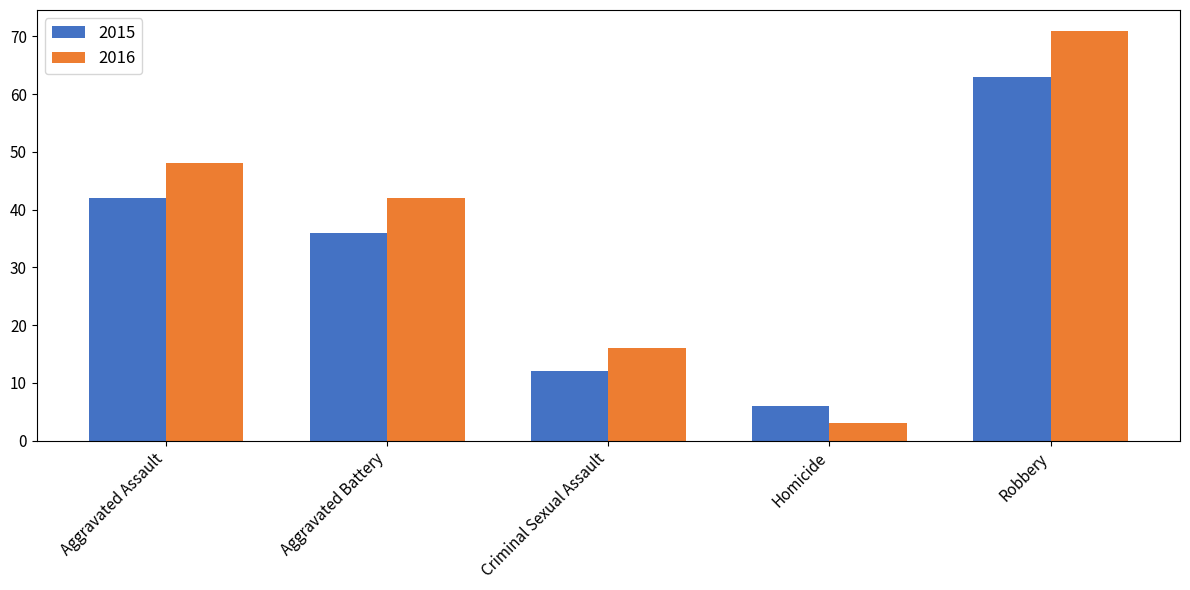

Which category has the lowest value in the 2015 series?

Homicide